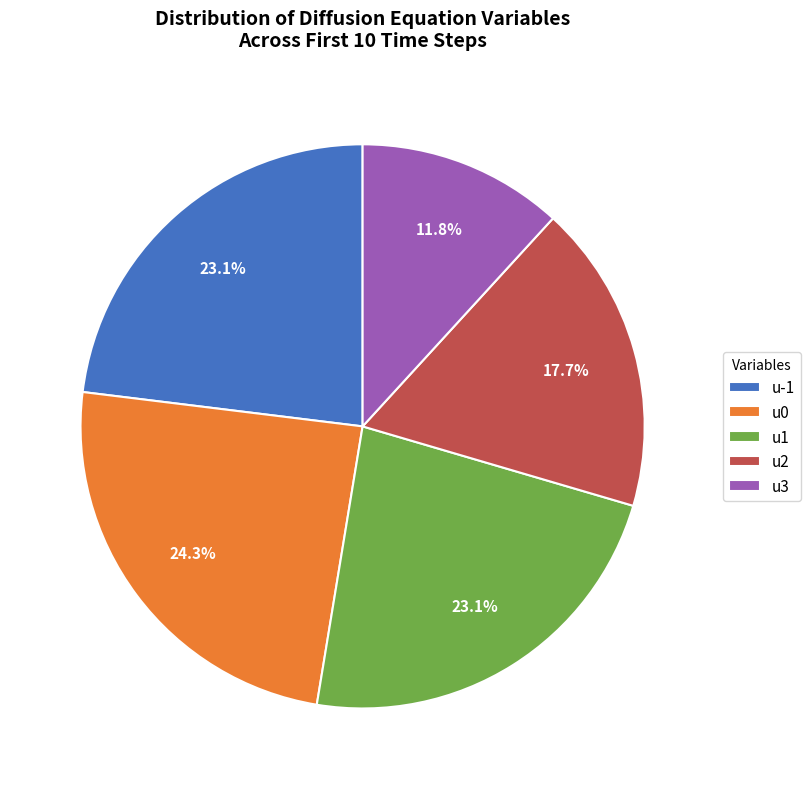

Does any single category account for the majority?

No